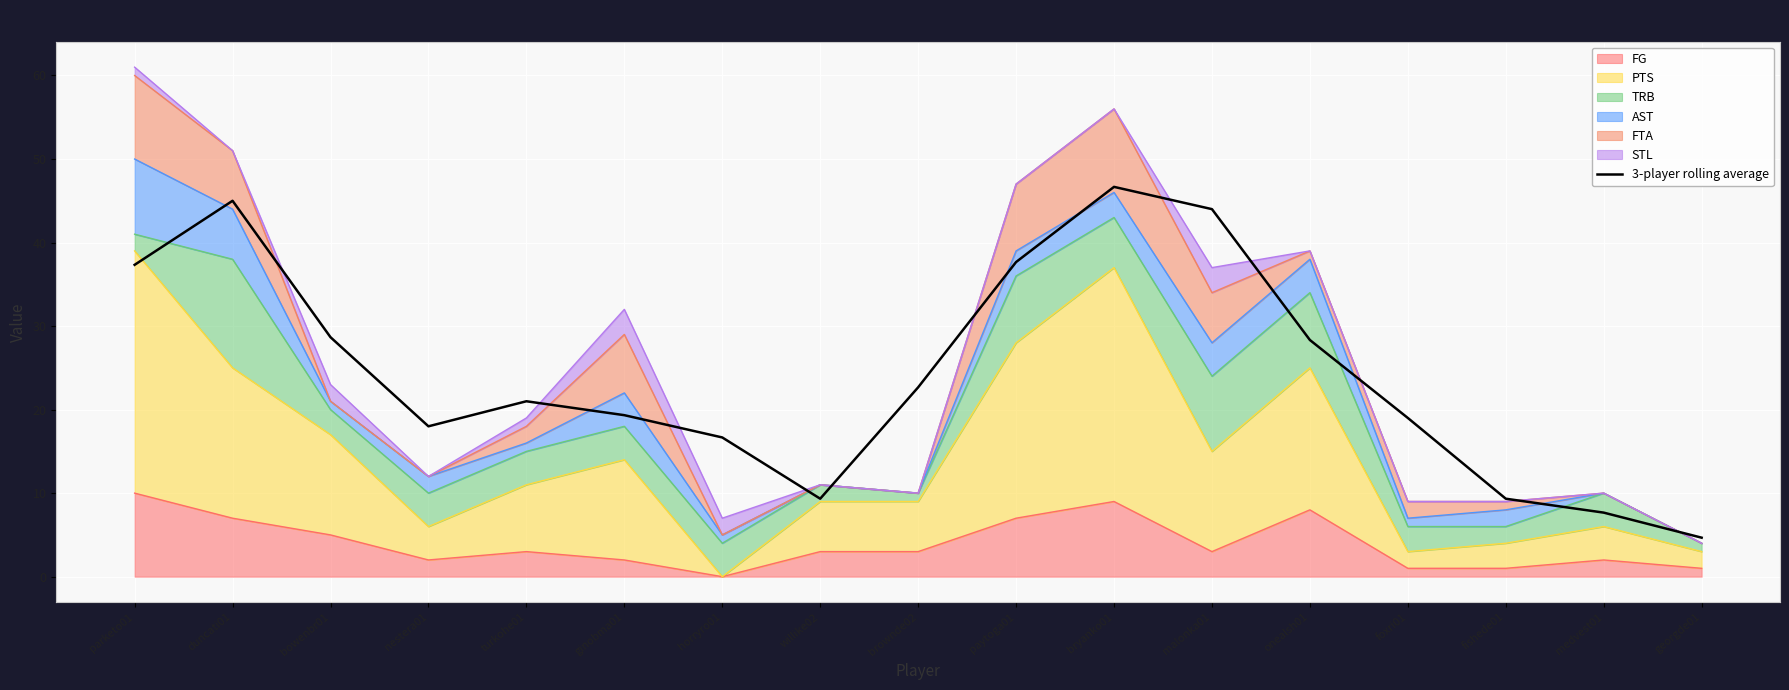

How many points are lower than both their immediate neighbors (excluding endpoints)?

2